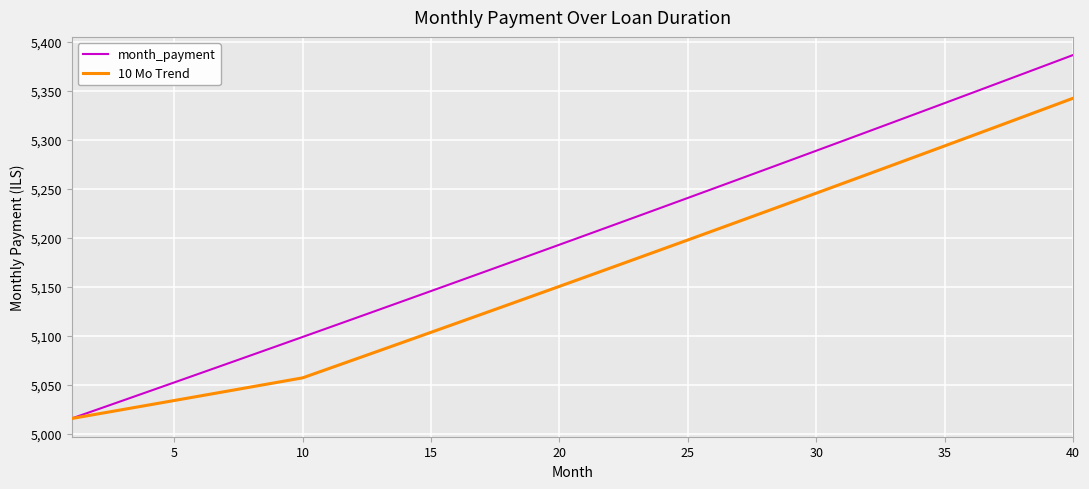

What is the smallest value displayed?

5015.4